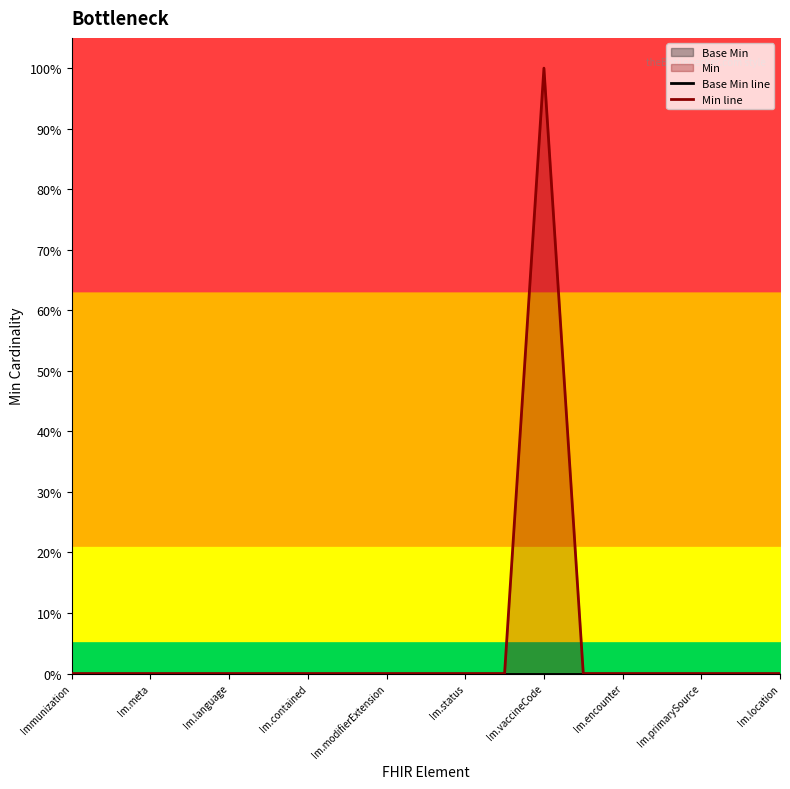

How many data points does each series have?

19